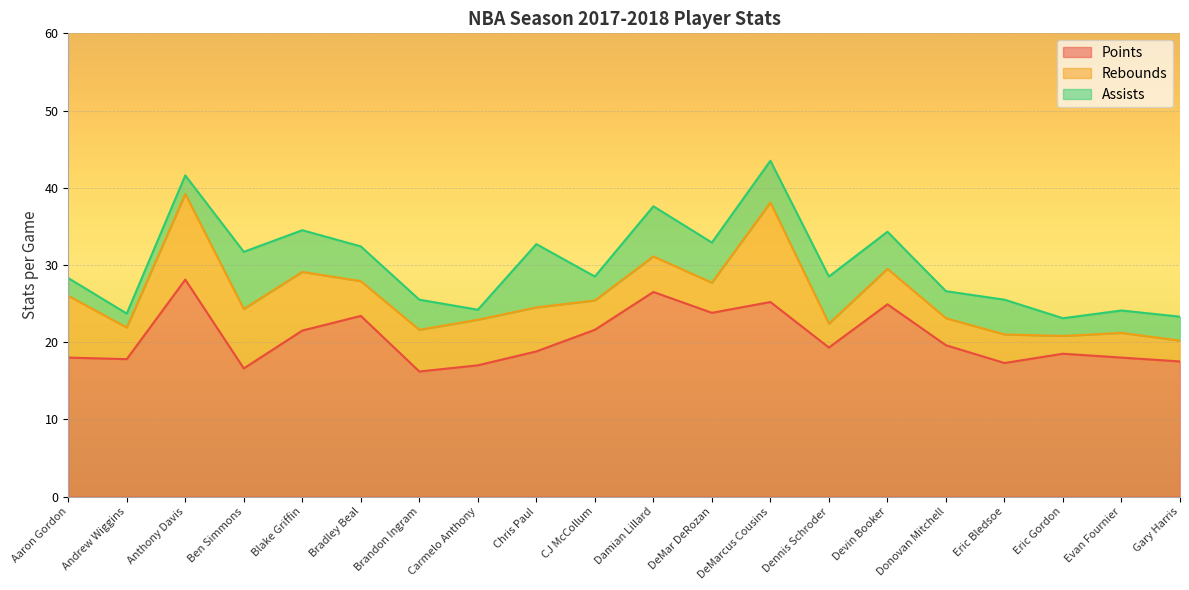

How many data points does each series have?

20